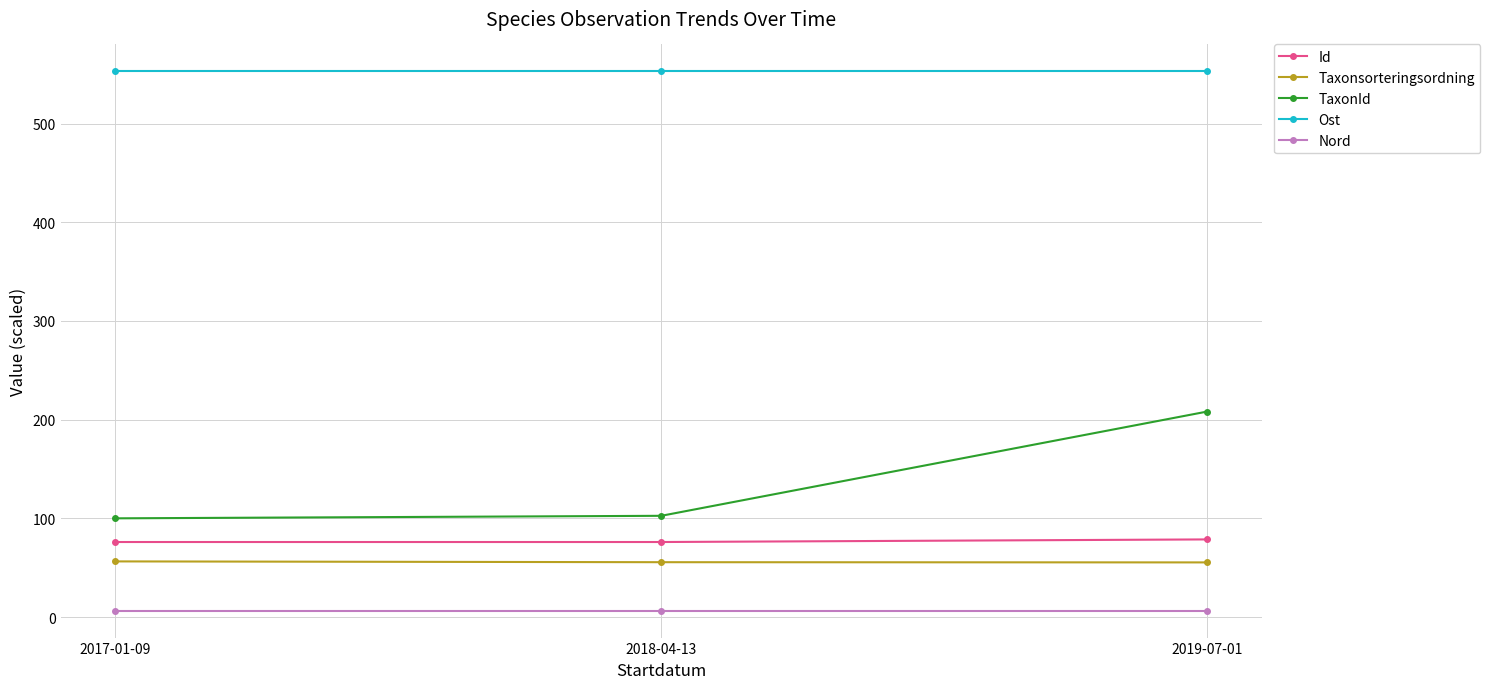

How many data points in TaxonId are less than 102?

1